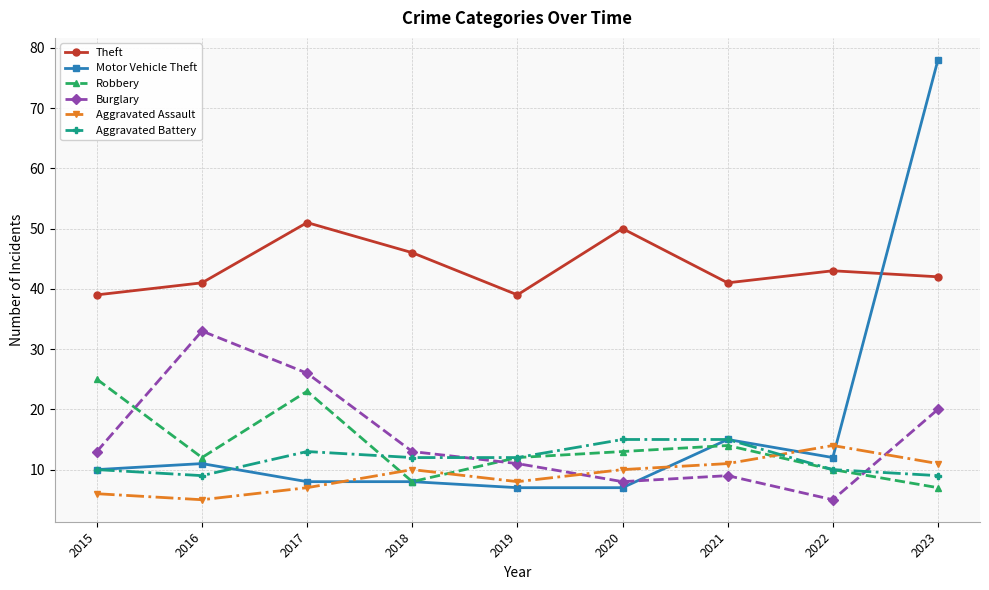

Where do Robbery and Burglary first cross each other?

2015 and 2016